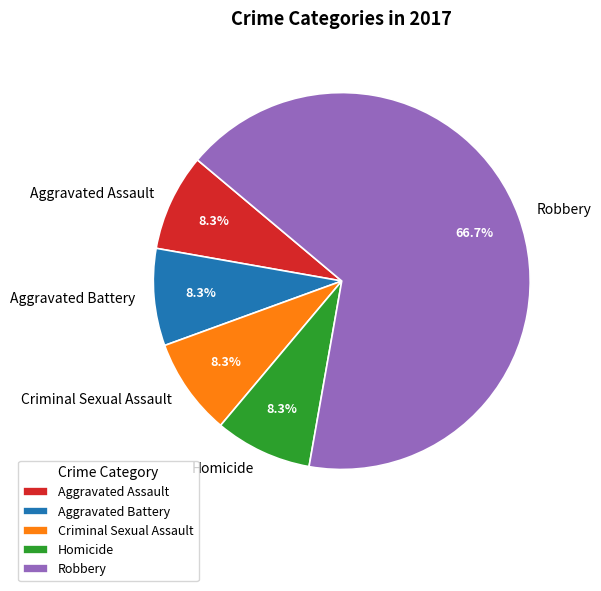

Which slice represents more than half of the pie?

Robbery